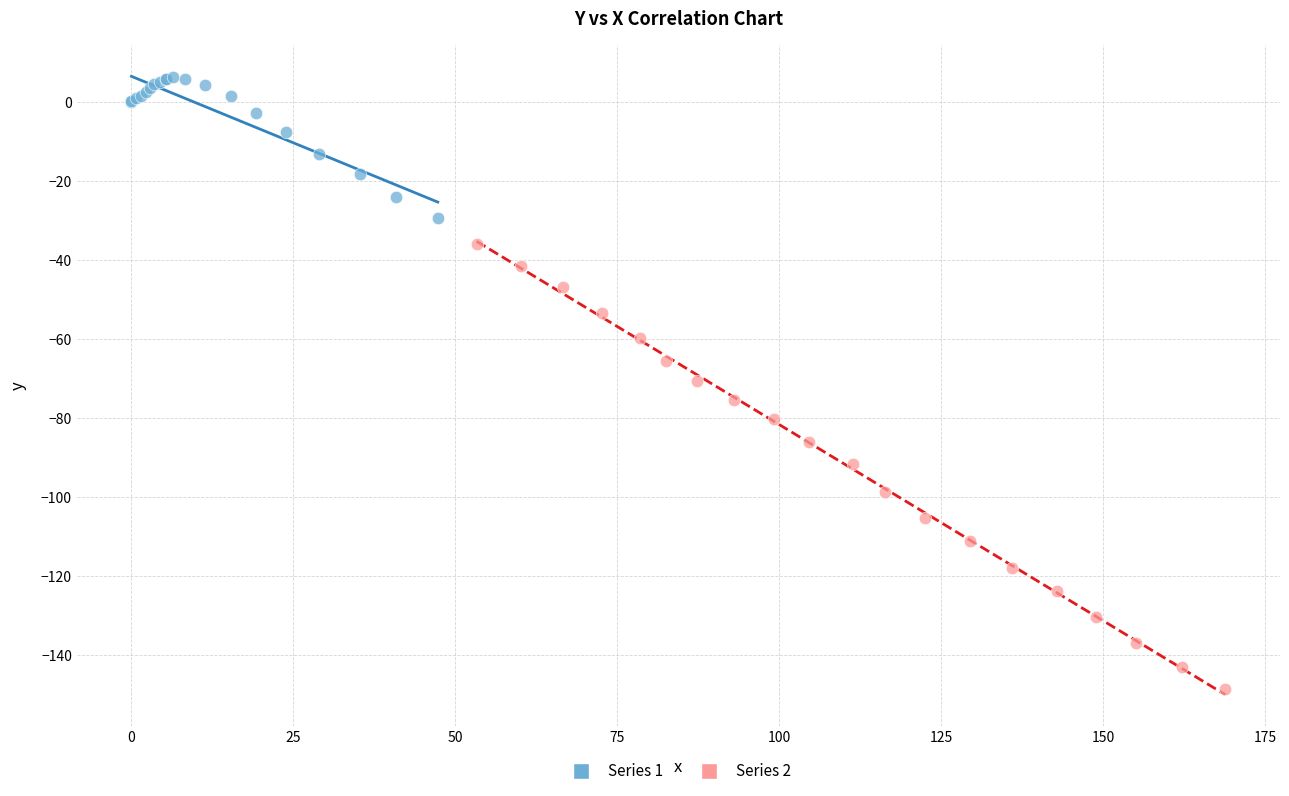

Which series contains the highest Y value?

Series 1